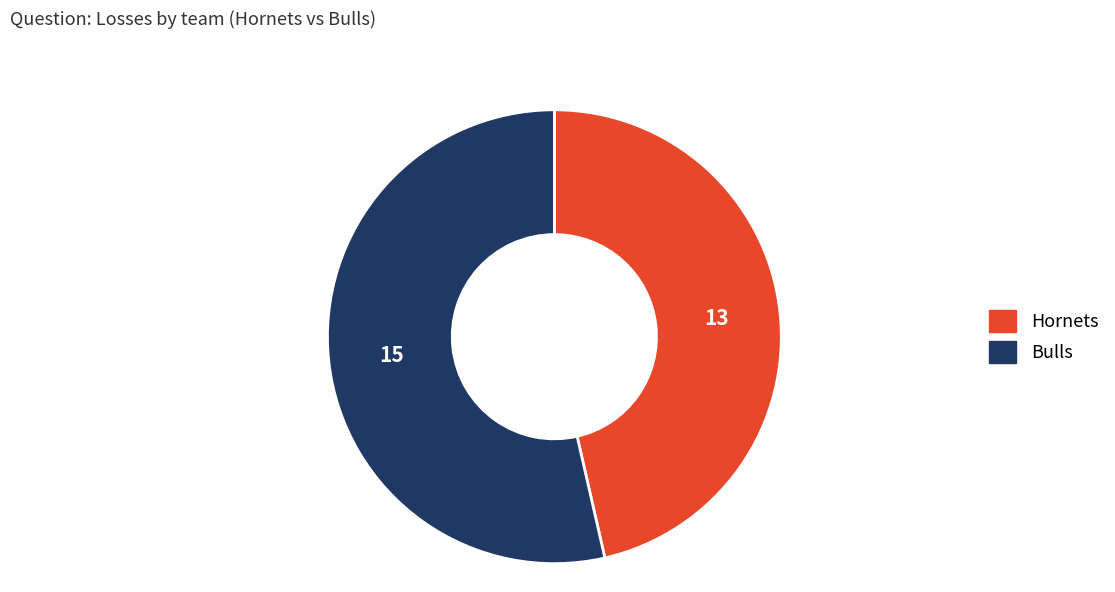

Is it true that Hornets is 60% of the pie?

False